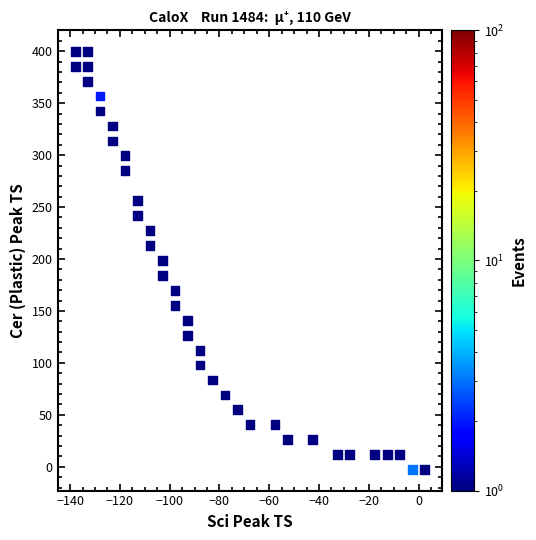

What is the range of Y values (max minus min)?

402.8